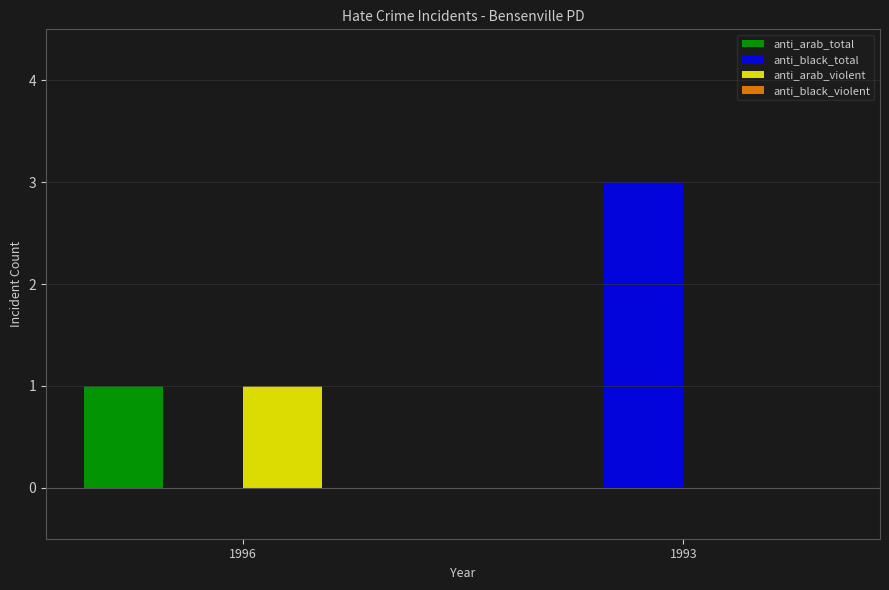

Reading right to left, list all the values displayed in this chart.

anti_arab_total: 1993=0	1996=1
anti_black_total: 1993=3	1996=0
anti_arab_violent: 1993=0	1996=1